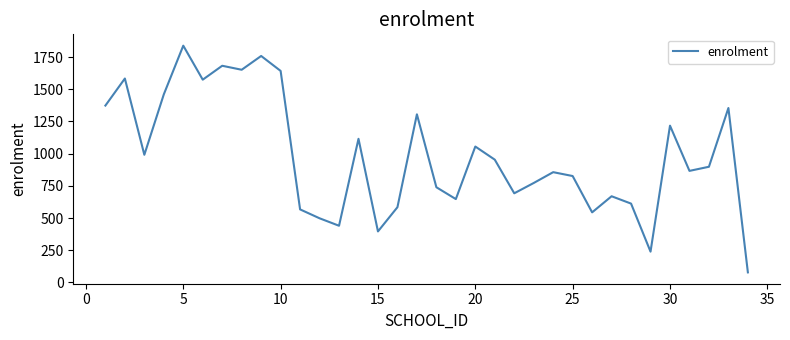

What is the smallest value displayed?

78